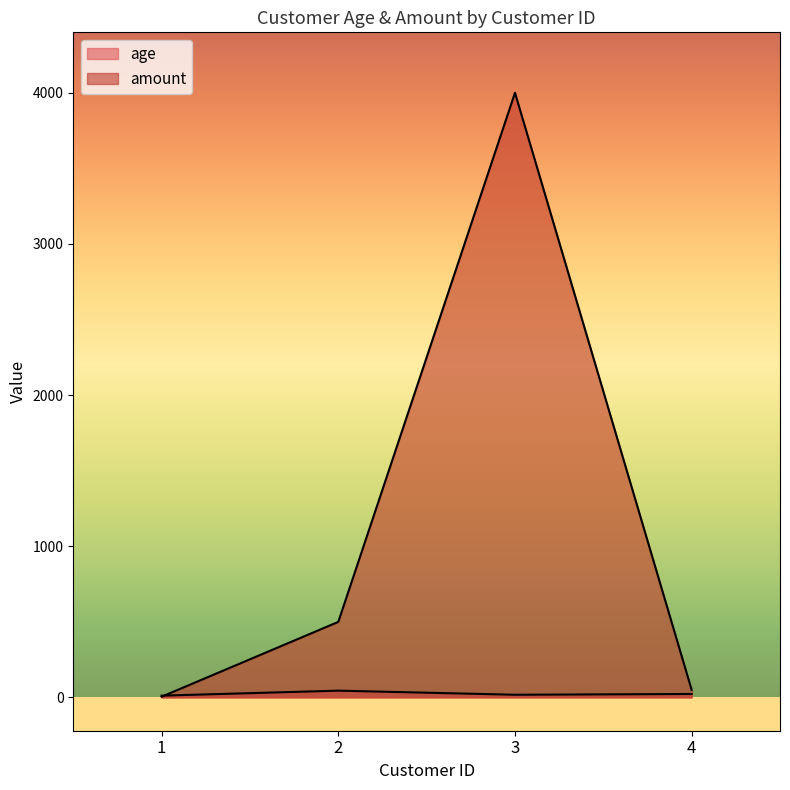

True or false: age has more than 0 points higher than both neighbors.

True